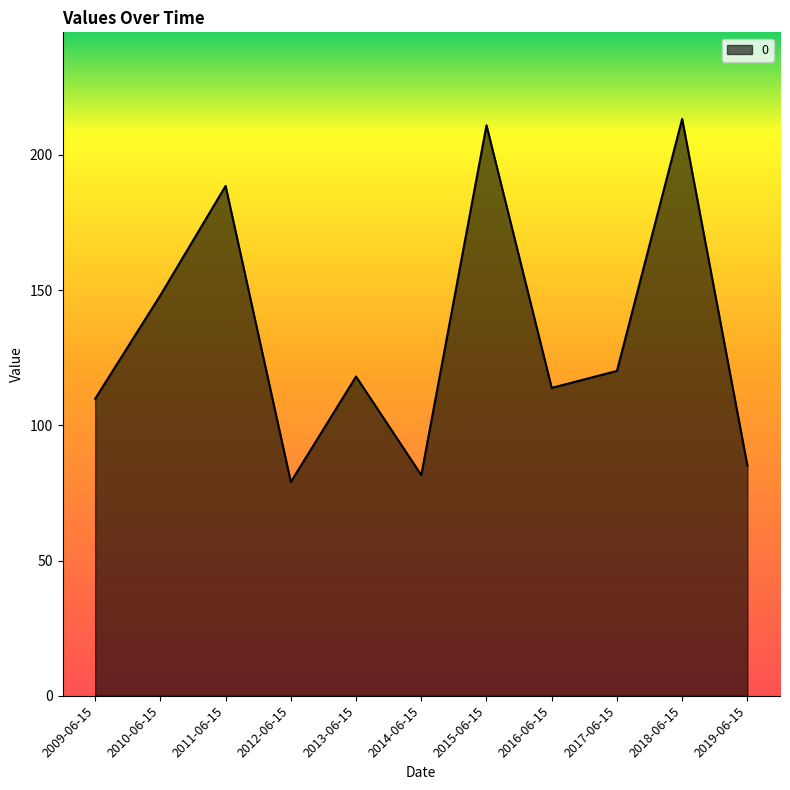

What is the difference between the maximum and minimum values?

134.2